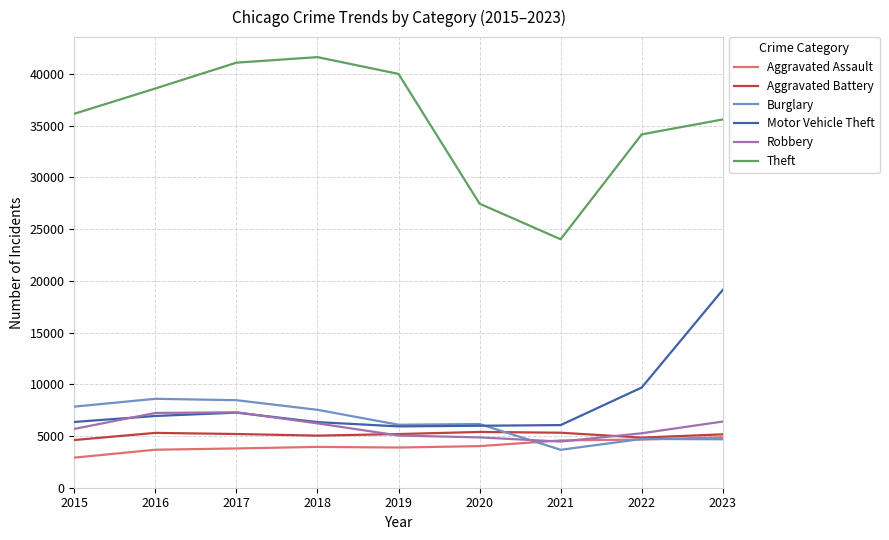

What is the sum of all Motor Vehicle Theft values?

73658